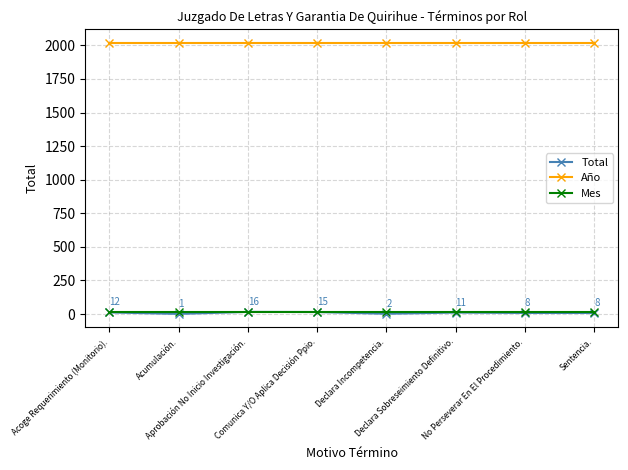

Where does the Total series first go above 11?

Acoge Requerimiento (Monitorio).